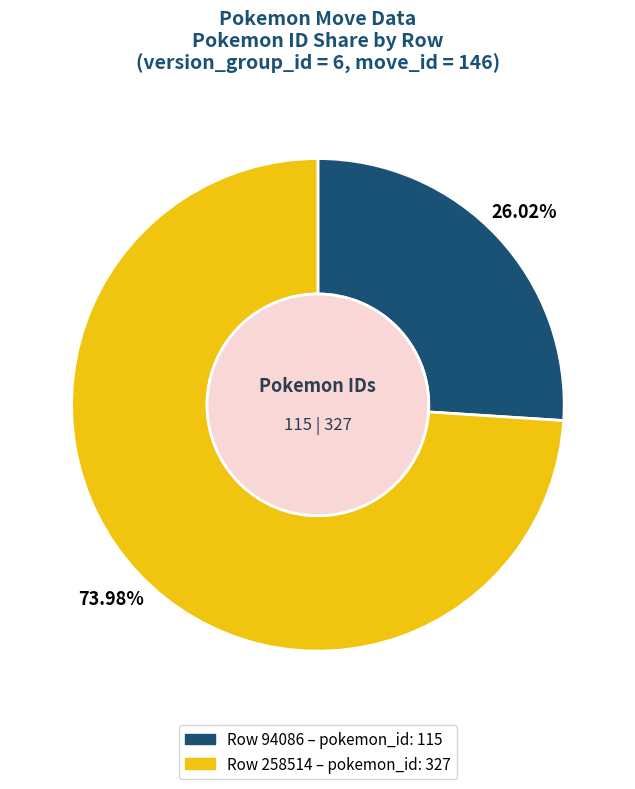

To the nearest percent, what is the combined percentage of Row 258514 and Row 94086?

100%